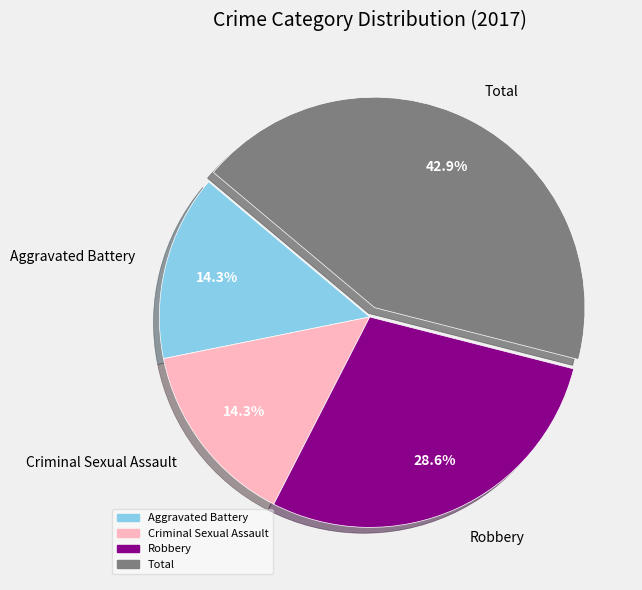

How many slices are in this pie chart?

4